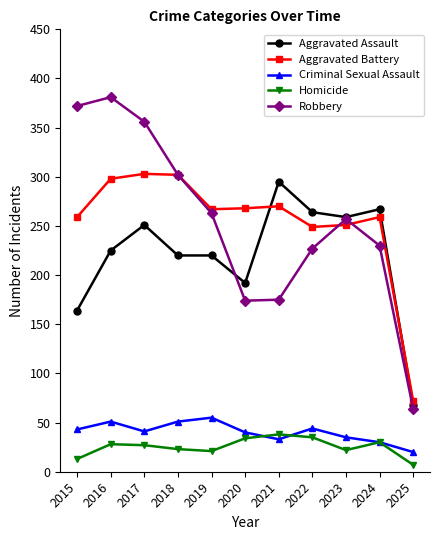

Where does the Aggravated Battery series first go above 267?

2016